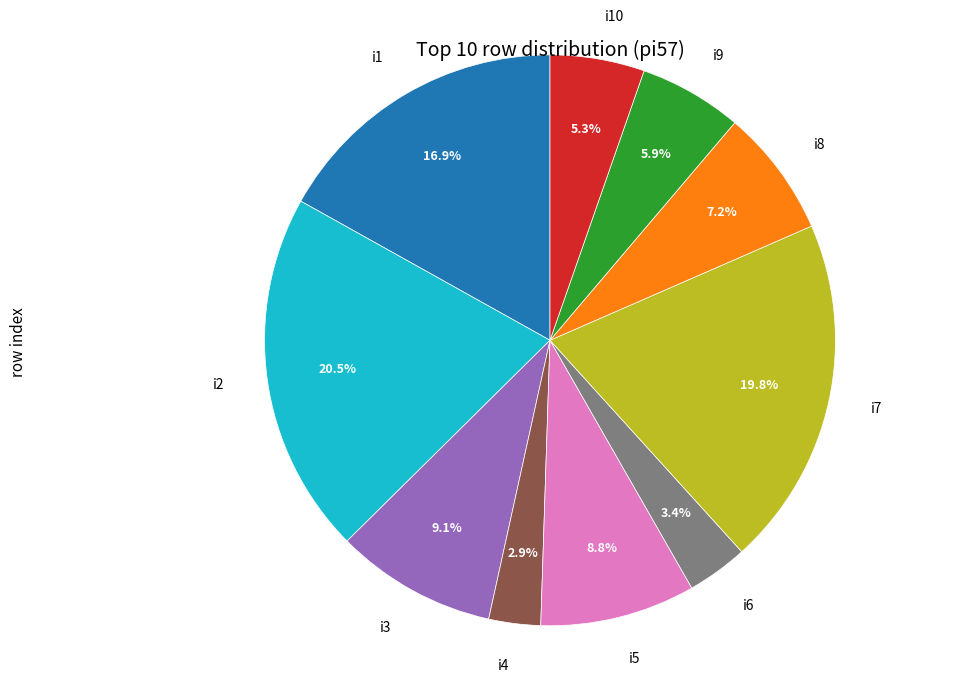

What portion of the pie excludes i9?

94.1%